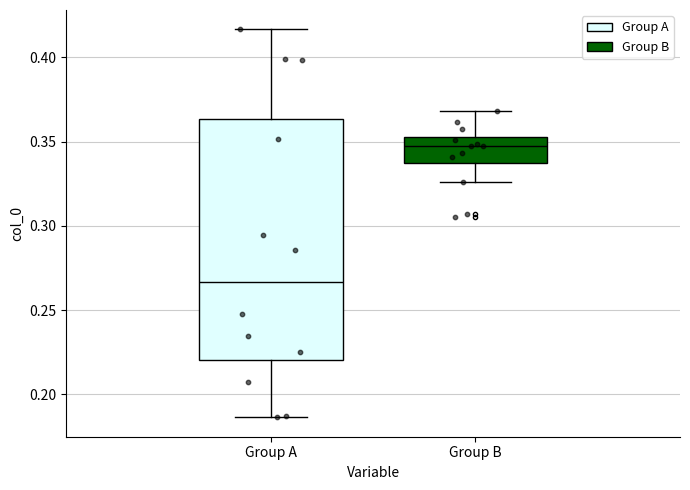

Which box has the highest median line?

Group B